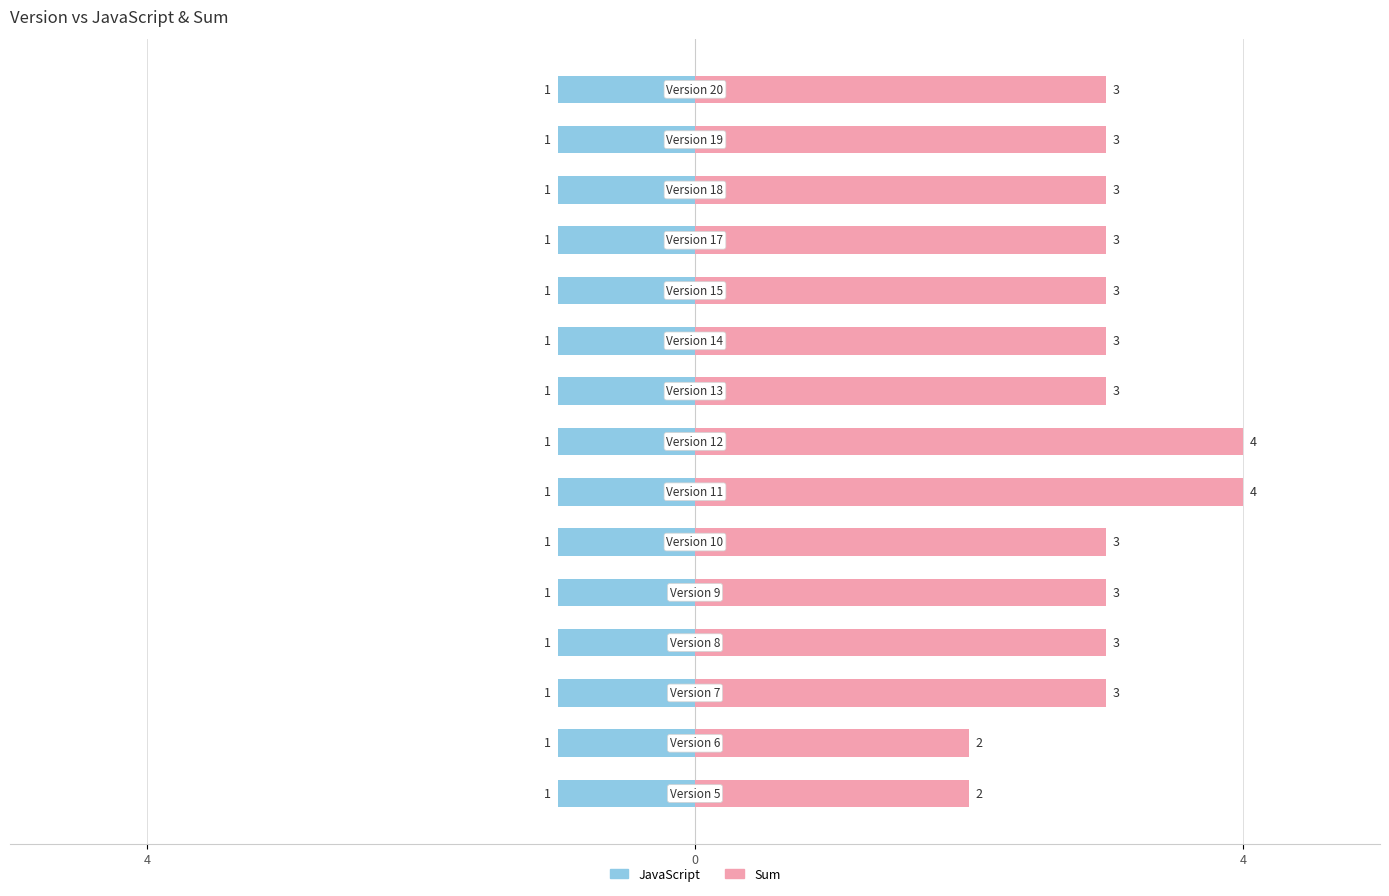

At 0, list the series in order from smallest to largest.

JavaScript, Sum